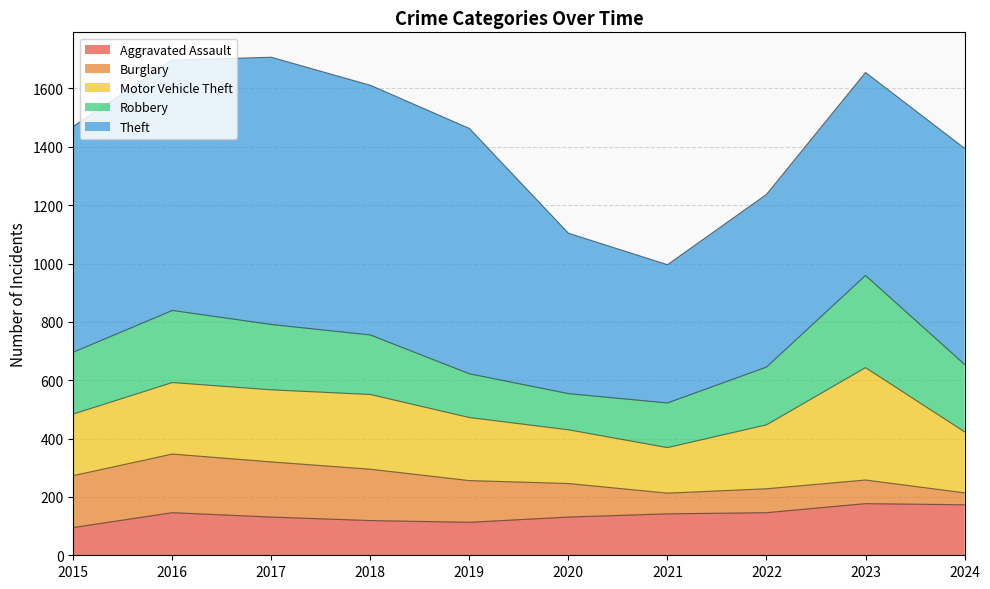

What is the difference between the highest and lowest values at 2023?

615